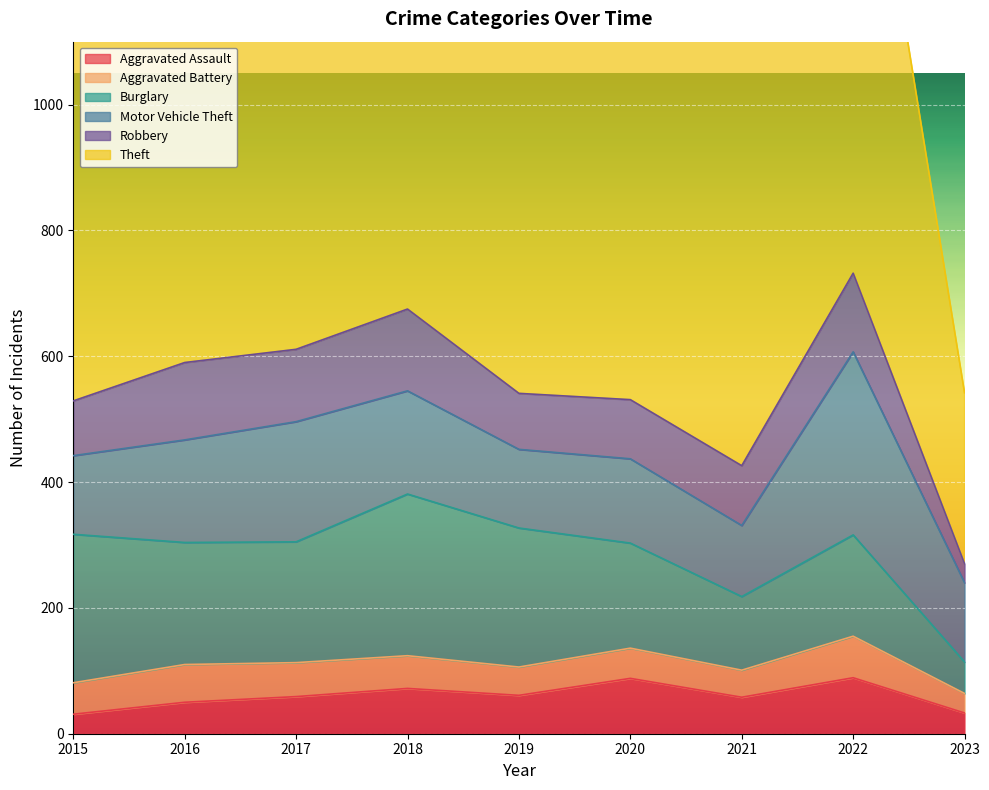

What are all the series names shown in the legend?

Aggravated Assault, Aggravated Battery, Burglary, Motor Vehicle Theft, Robbery, Theft